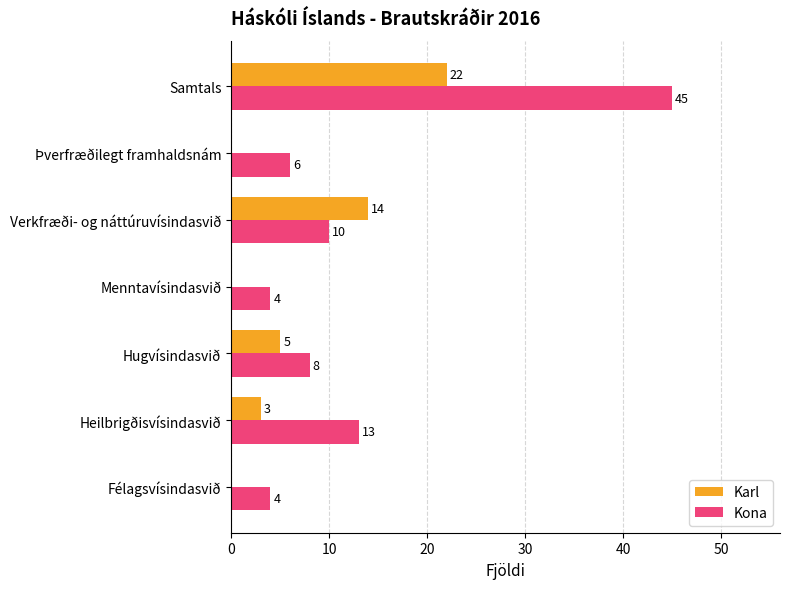

At which label is Karl closest to 11?

Verkfræði- og náttúruvísindasvið